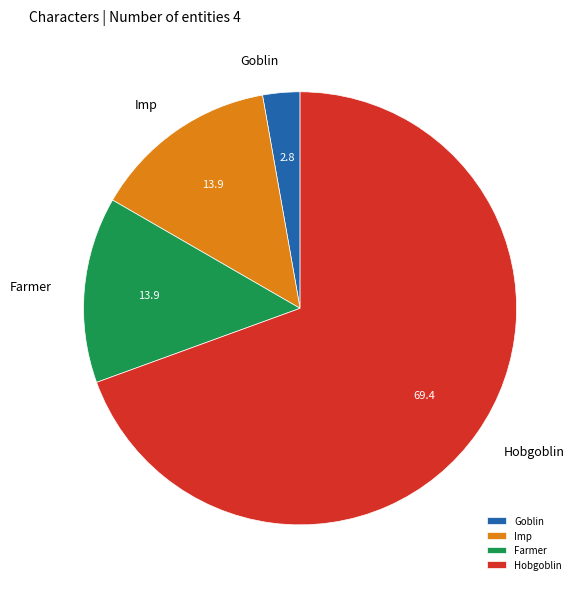

Does Hobgoblin account for over 50% of the chart?

Yes